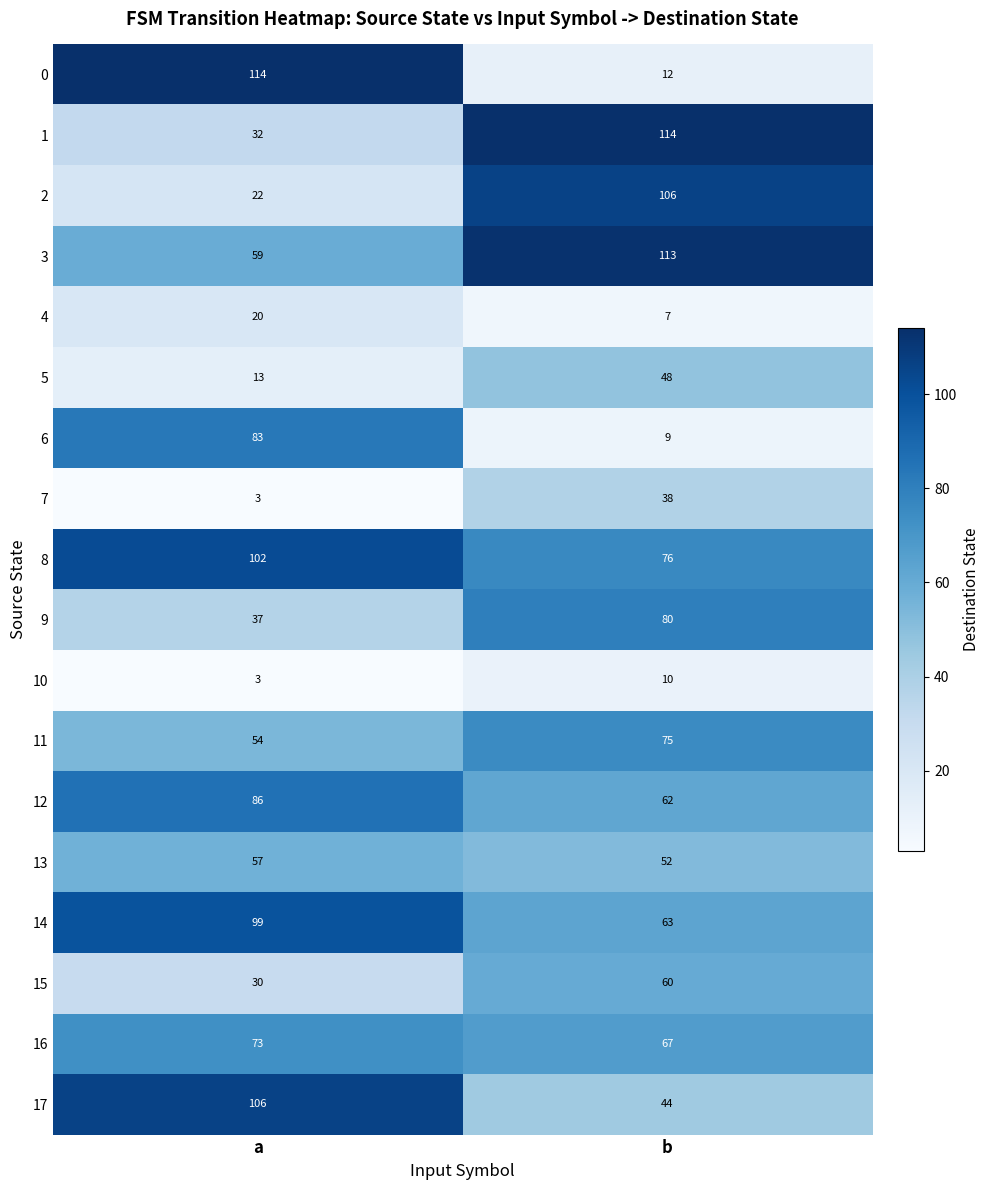

Rank the series at b from highest to lowest value.

1, 3, 2, 9, 8, 11, 16, 14, 12, 15, 13, 5, 17, 7, 0, 10, 6, 4